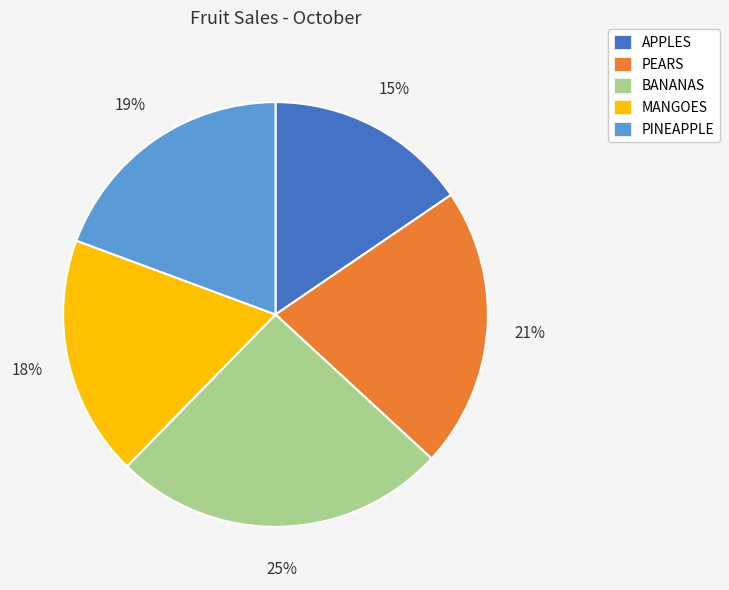

Is there any slice that represents more than half of the pie?

No